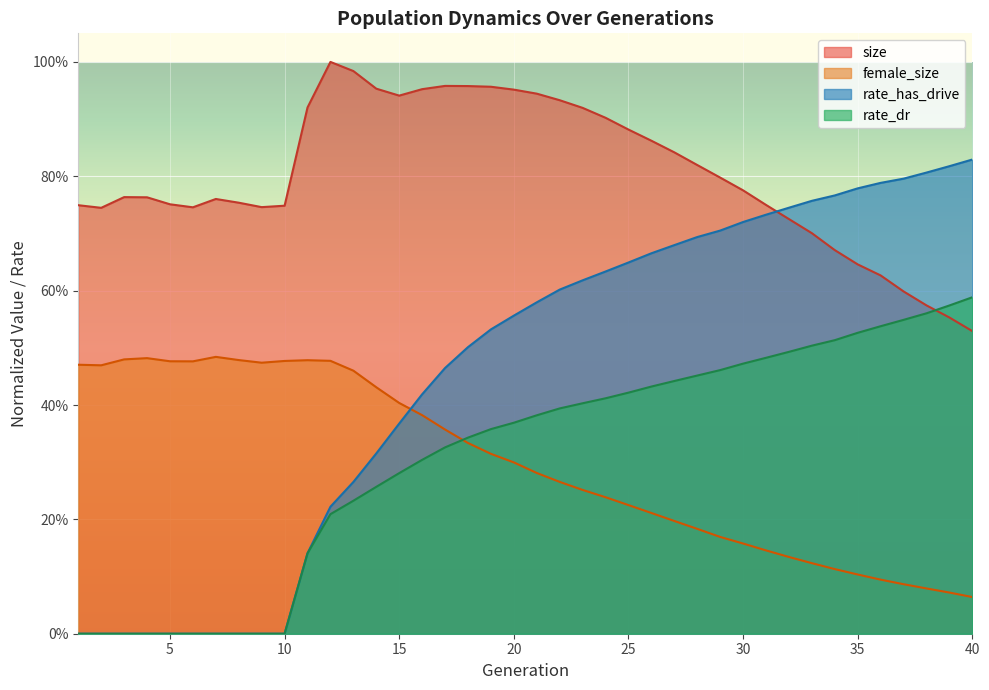

At 30, list the series in order from largest to smallest.

size, rate_has_drive, rate_dr, female_size